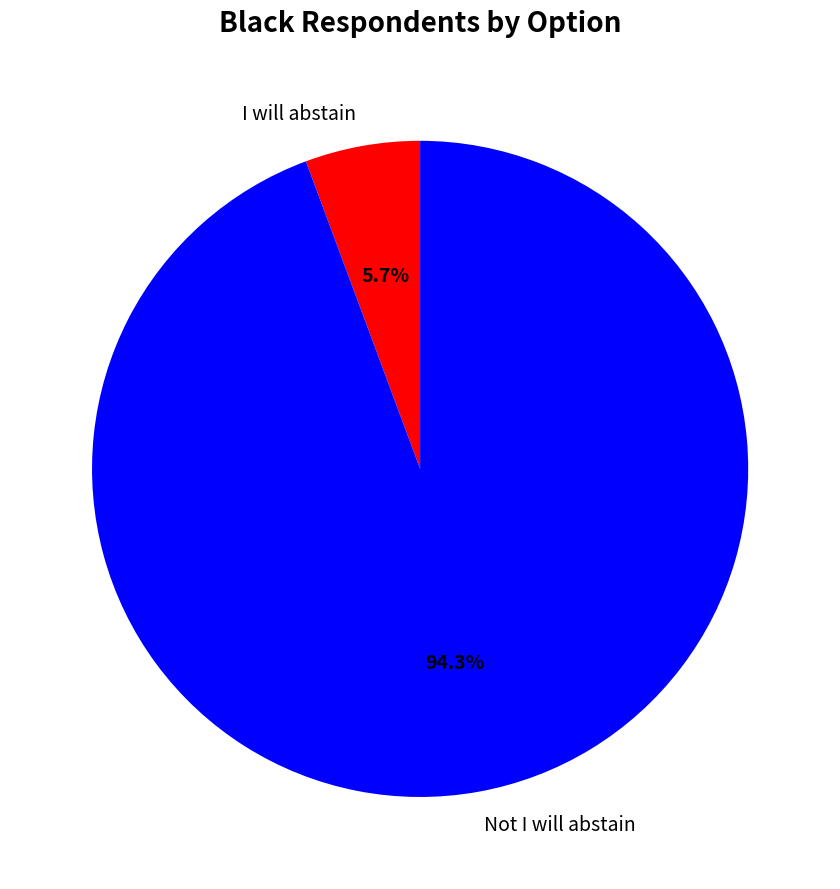

Between I will abstain and Not I will abstain, which is larger?

Not I will abstain